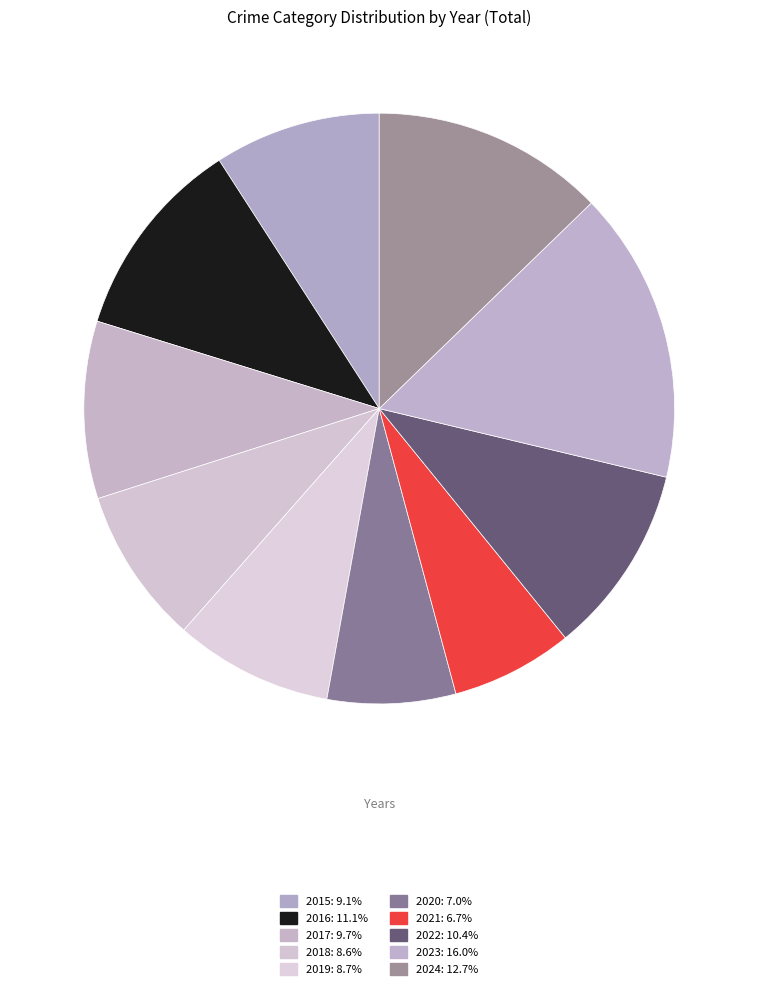

Rank the categories by value from highest to lowest.

2023, 2024, 2016, 2022, 2017, 2015, 2019, 2018, 2020, 2021